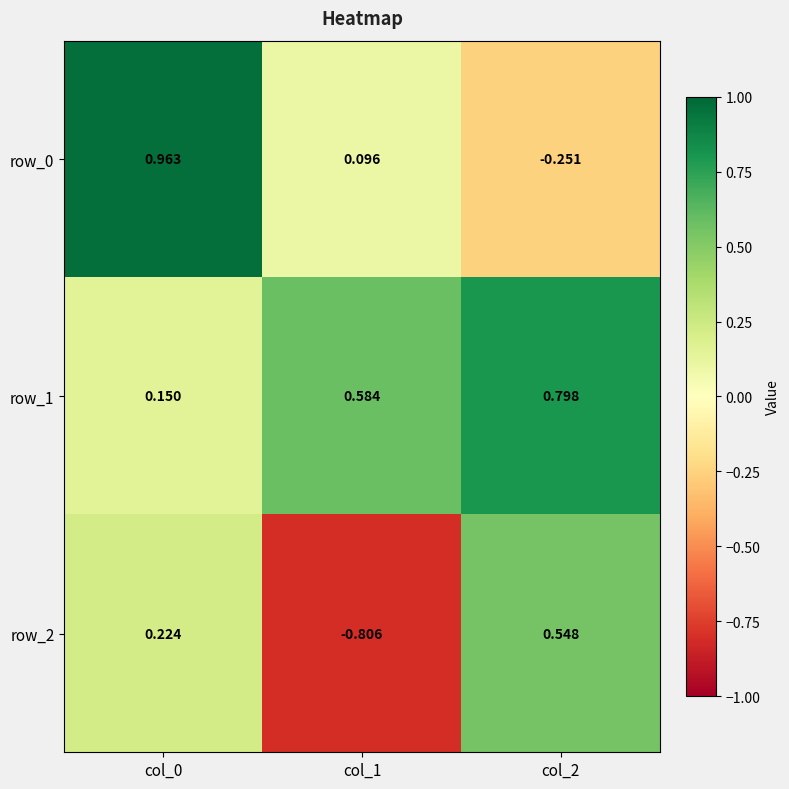

At col_2, list the series in order from smallest to largest.

row_0, row_2, row_1